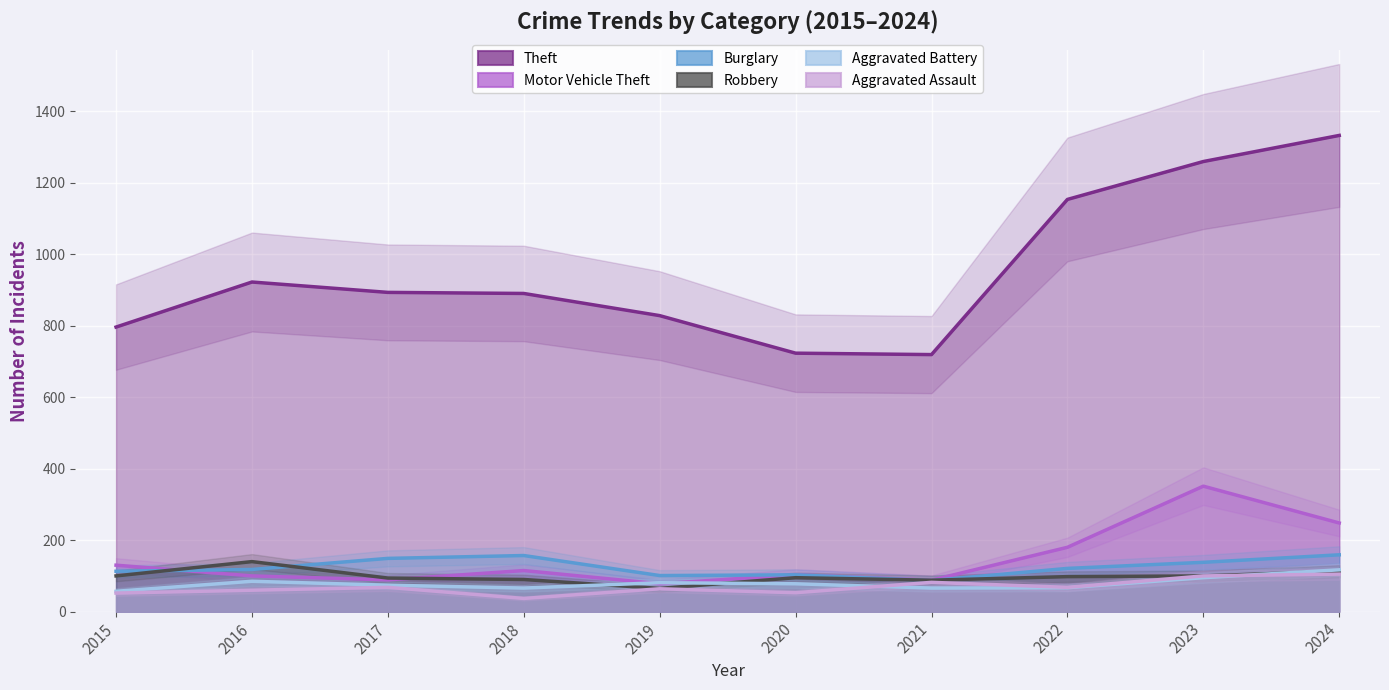

What is the minimum value shown in the chart?

37